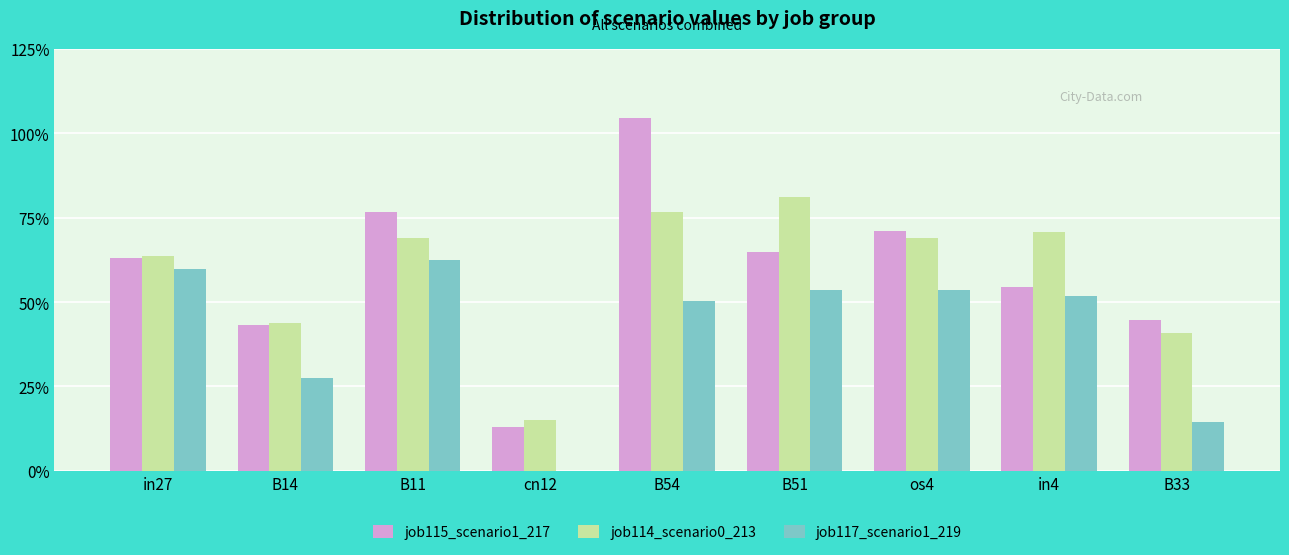

Are the bars horizontal?

No